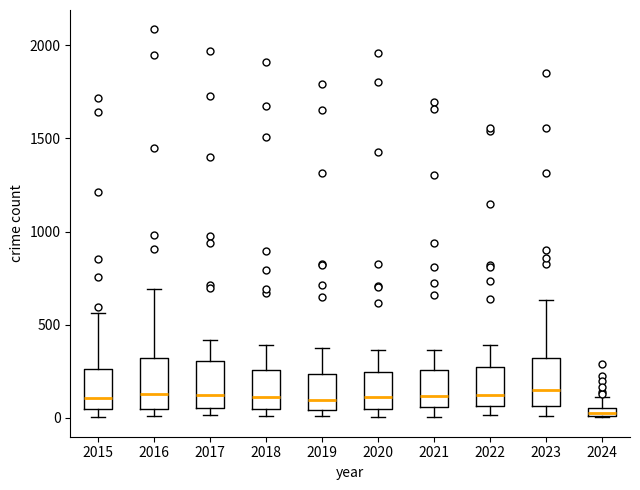

Where is the upper edge of the box at x = 2020 on the y-axis? The values are not printed on the chart, so give them approximately, as read against the axis.

250